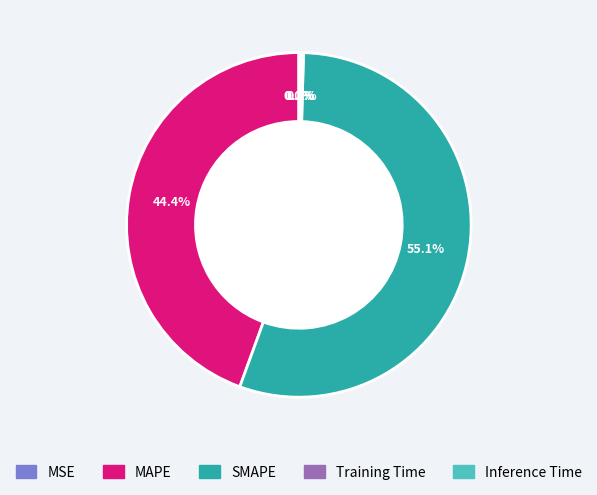

Which slice represents more than half of the pie?

SMAPE